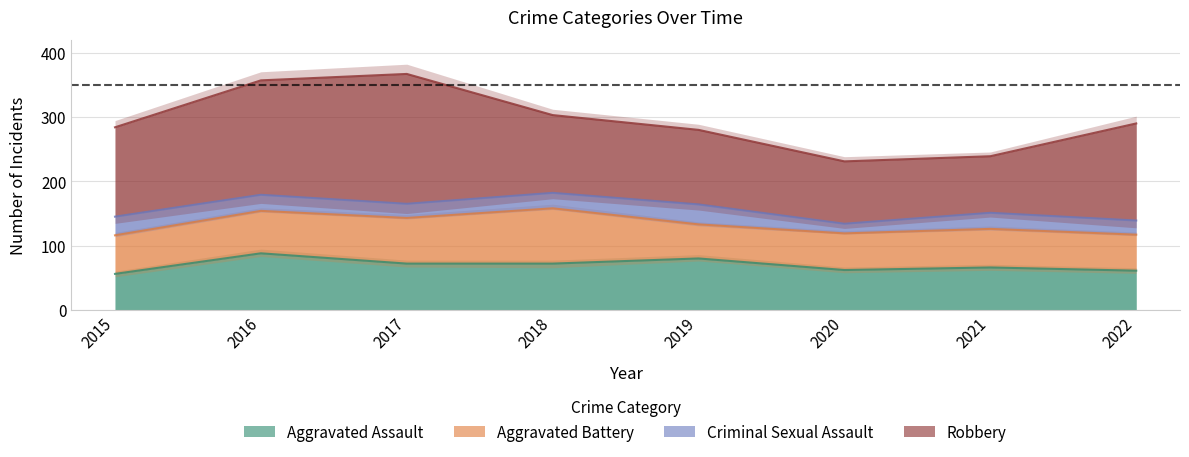

Which has a higher value, 2022 or 2016?

2016